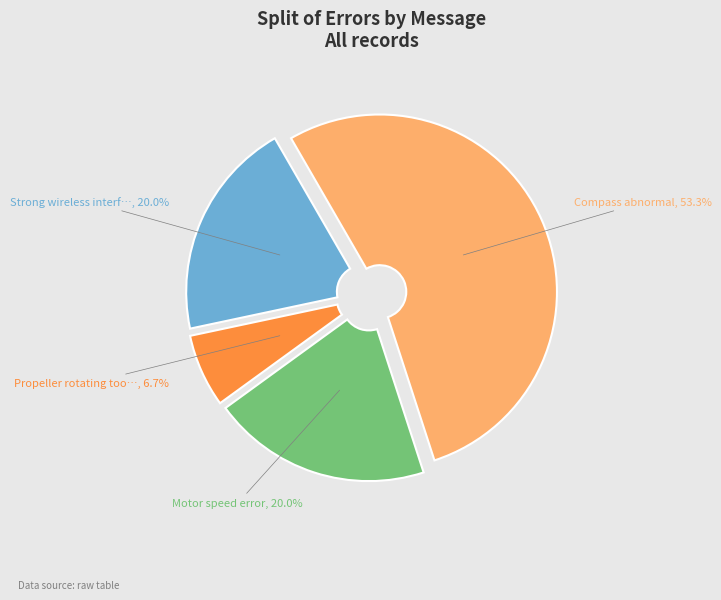

Which has a higher value, Compass abnormal or Propeller rotating too fast?

Compass abnormal